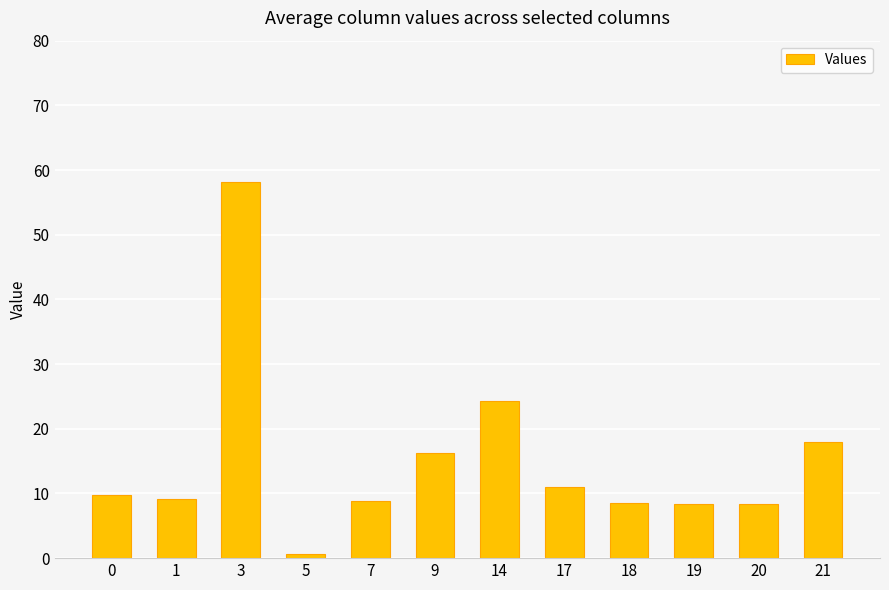

What is the difference between the values at 18 and 17?

2.4